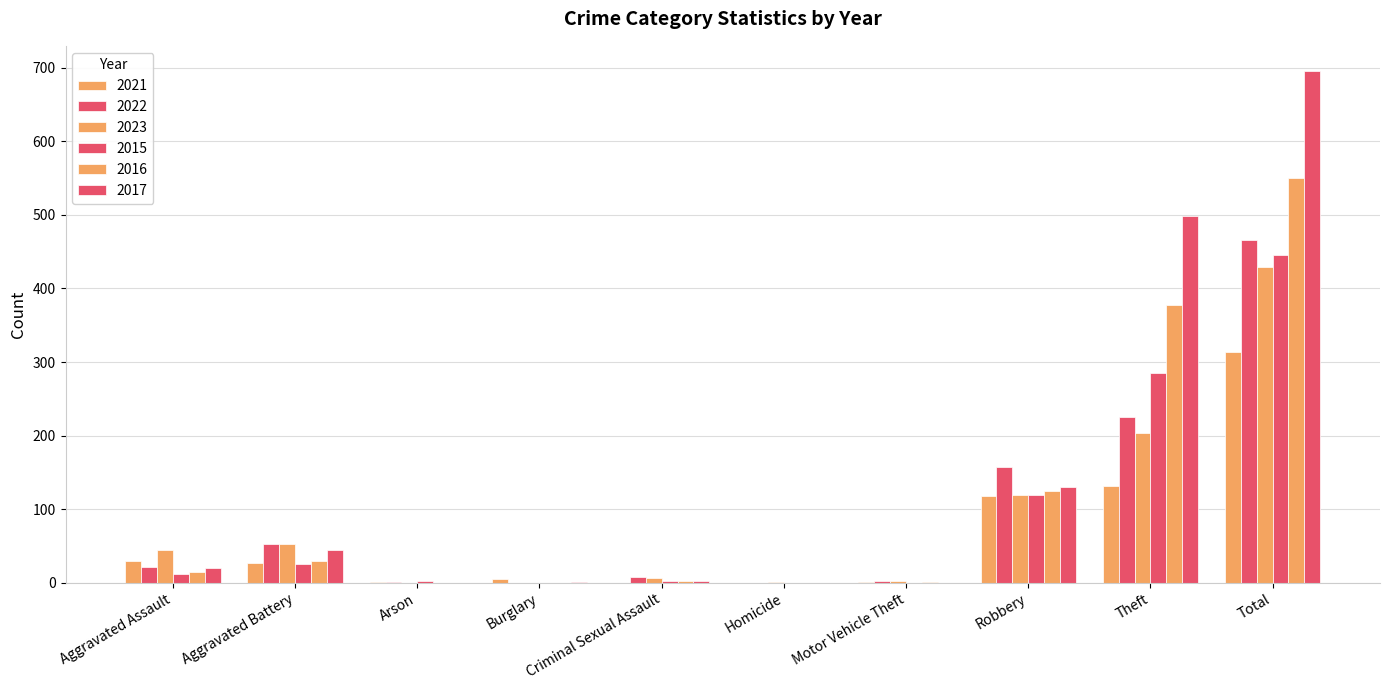

How many distinct data groups are displayed?

6